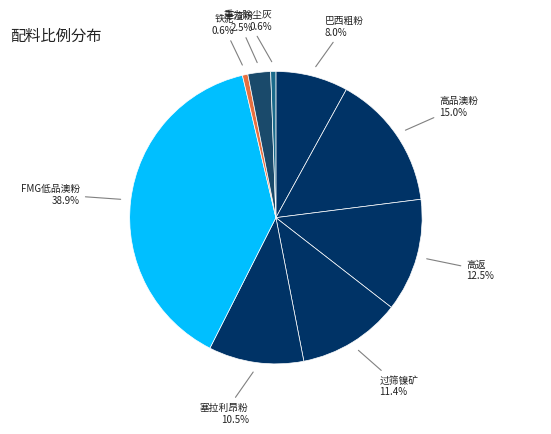

Is there any slice that represents more than half of the pie?

No